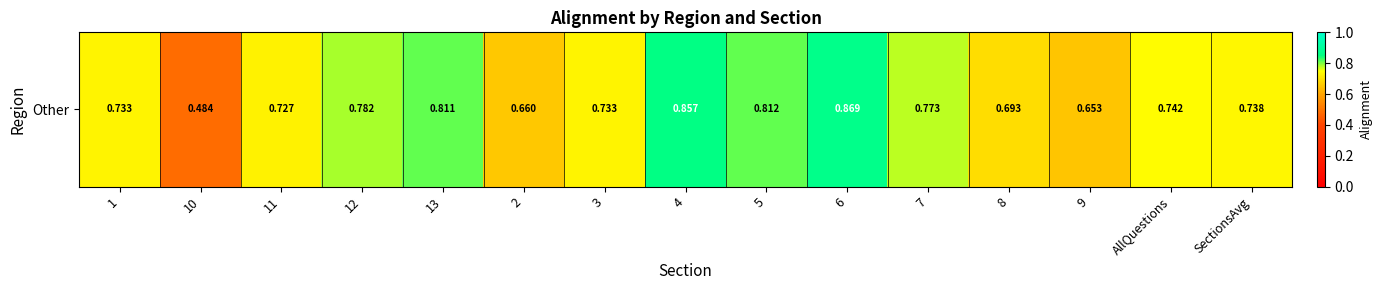

Reading right to left, list all the values displayed in this chart.

SectionsAvg=0.7	AllQuestions=0.7	9=0.7	8=0.7	7=0.8	6=0.9	5=0.8	4=0.9	3=0.7	2=0.7	13=0.8	12=0.8	11=0.7	10=0.5	1=0.7